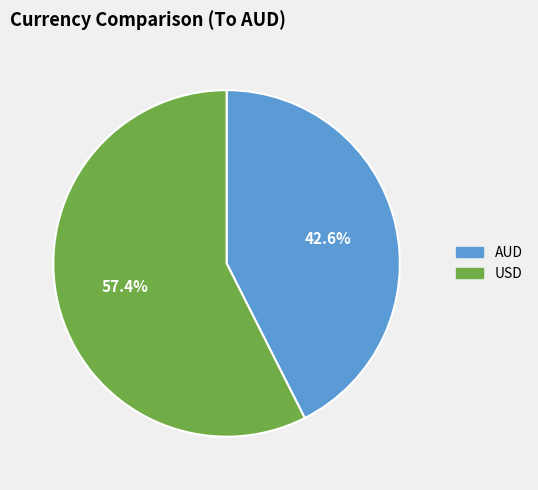

Which slice represents more than half of the pie?

USD